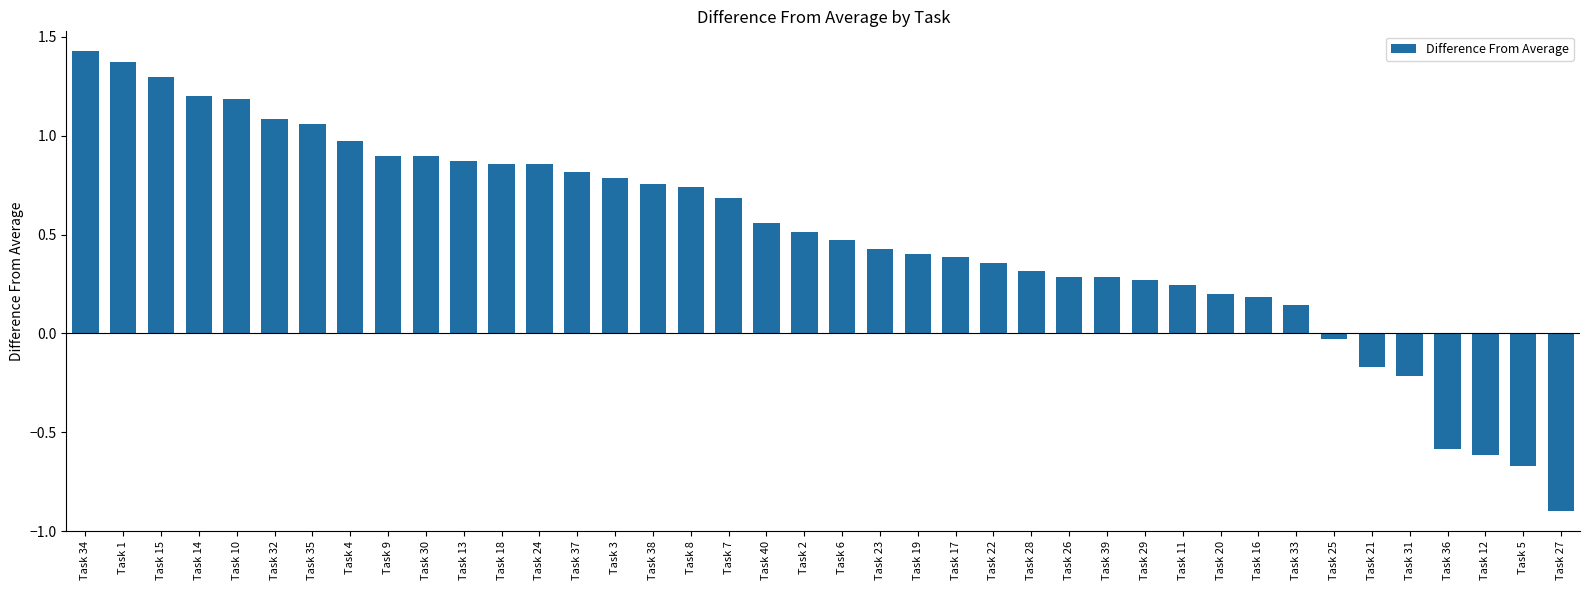

What is the label of the 30th bar from the right?

Task 13